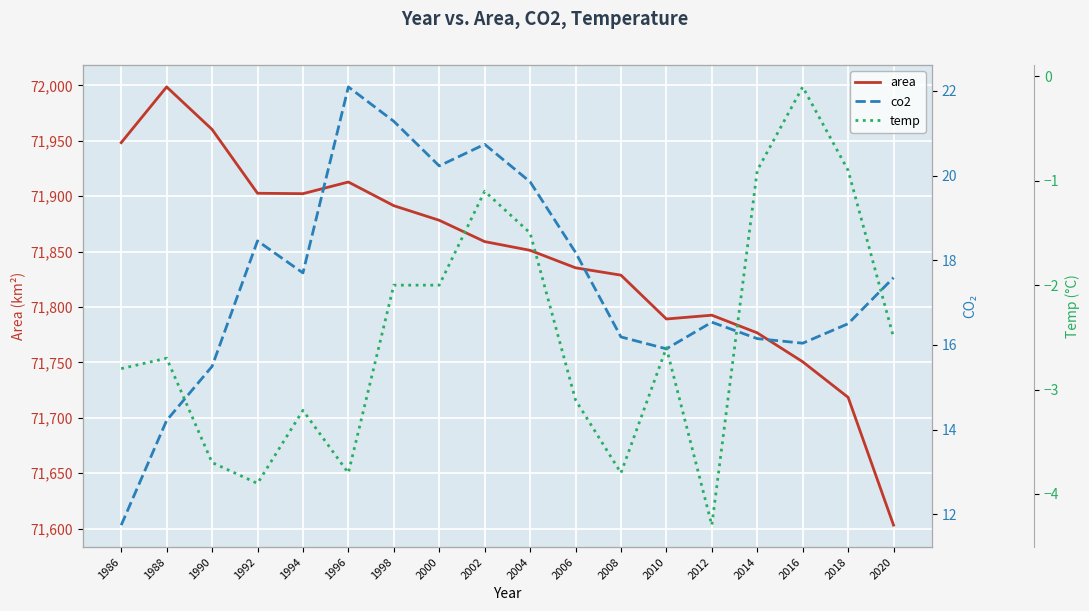

List the series in order of their peak value, lowest first.

temp, co2, area